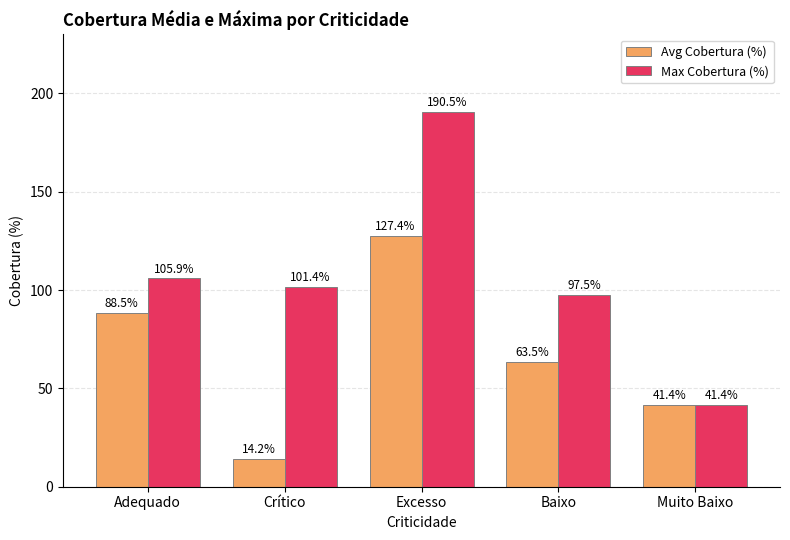

What is the difference between the highest and lowest values at Crítico?

87.2